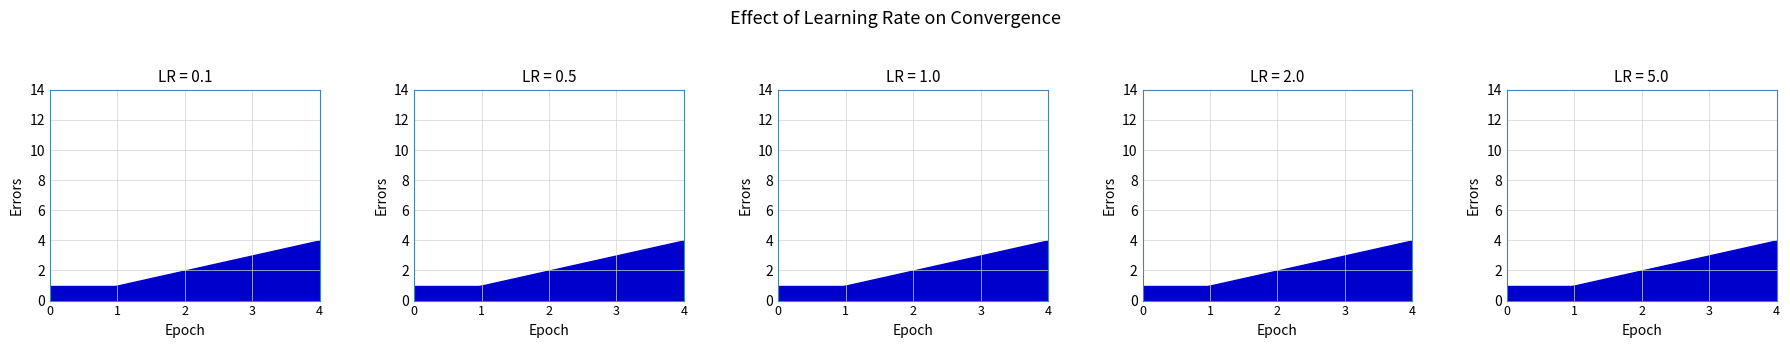

List the labels in order of k value, largest first.

4, 3, 2, 1, 0